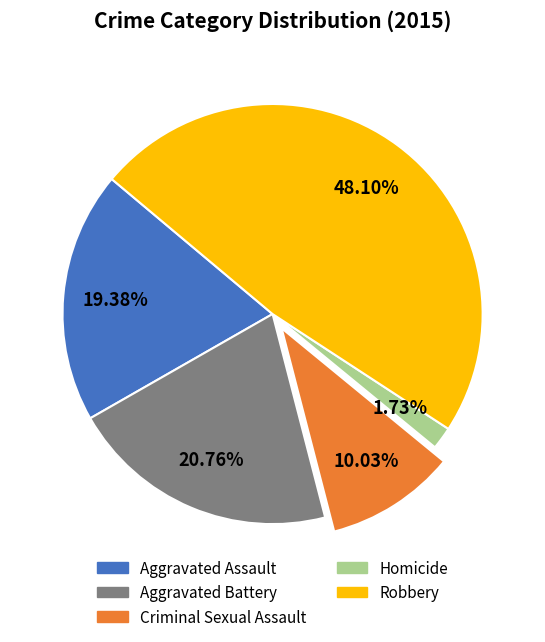

To the nearest percent, what is the difference between the Aggravated Battery and Aggravated Assault slice percentages?

1%